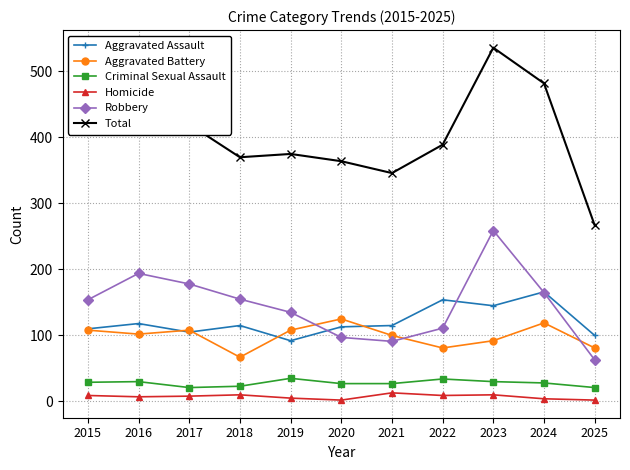

Is it true that Aggravated Assault equals 154 at 2021?

False